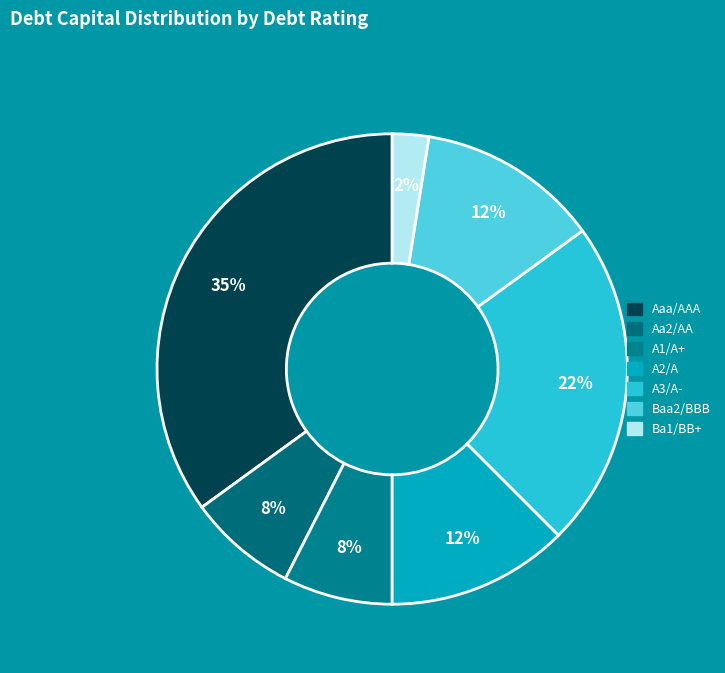

Does A2/A represent more than half of the total?

No